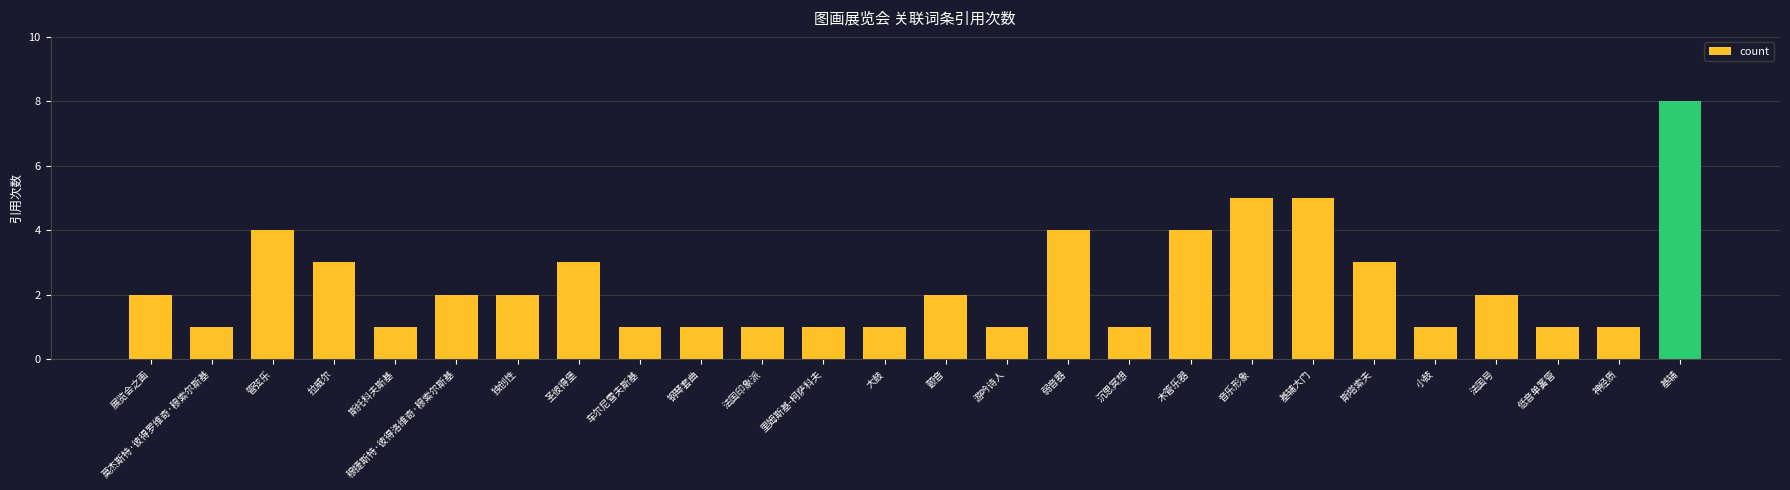

What is the difference between the maximum and minimum values?

7